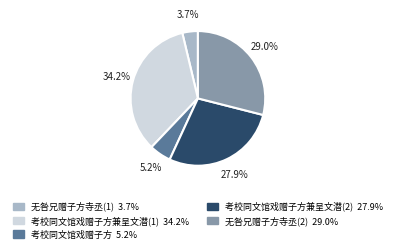

How many slices are in this pie chart?

5